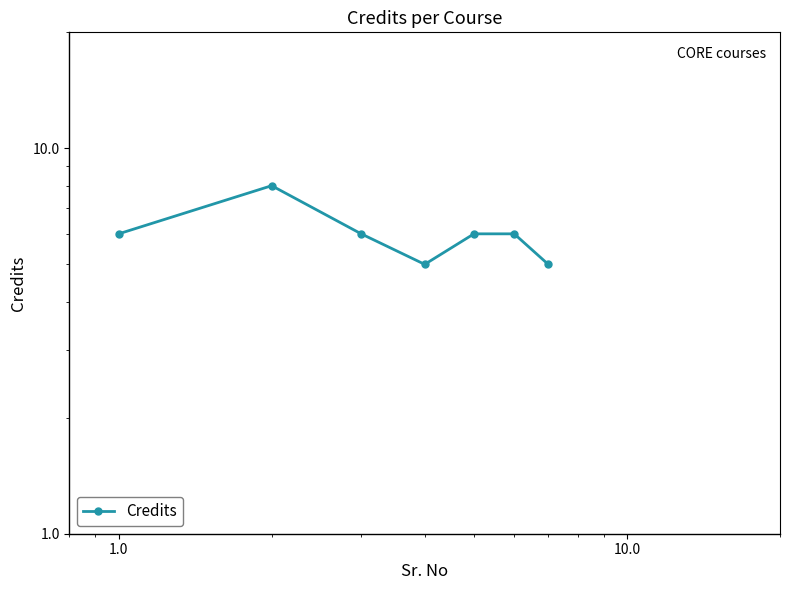

What is the value of the 7th point from the left?

5